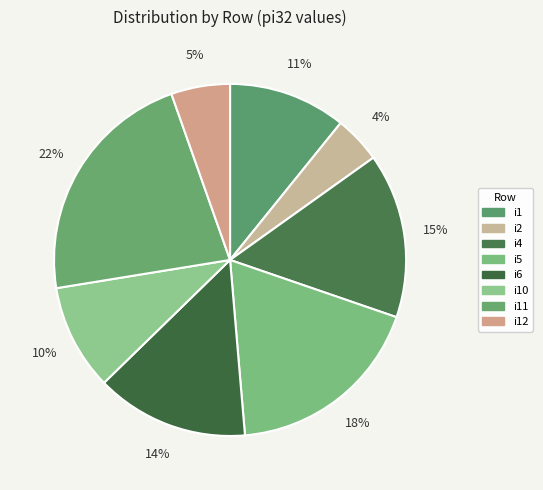

To the nearest percent, what portion does i5 represent?

18%